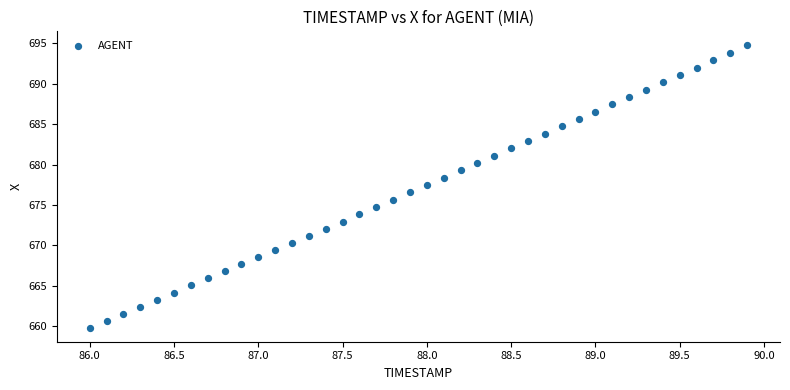

What is the range of X values (max minus min)?

3.9